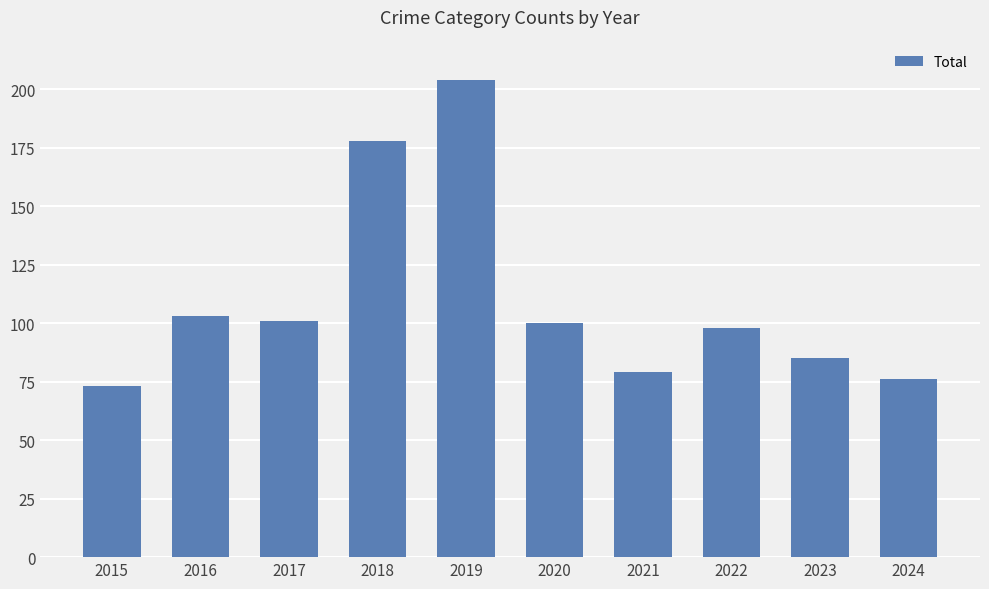

What is the average value?

110